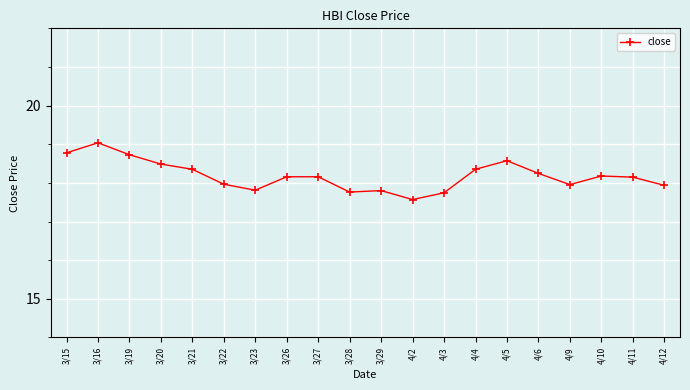

The value at 4/3 is 25.8. True or false?

False